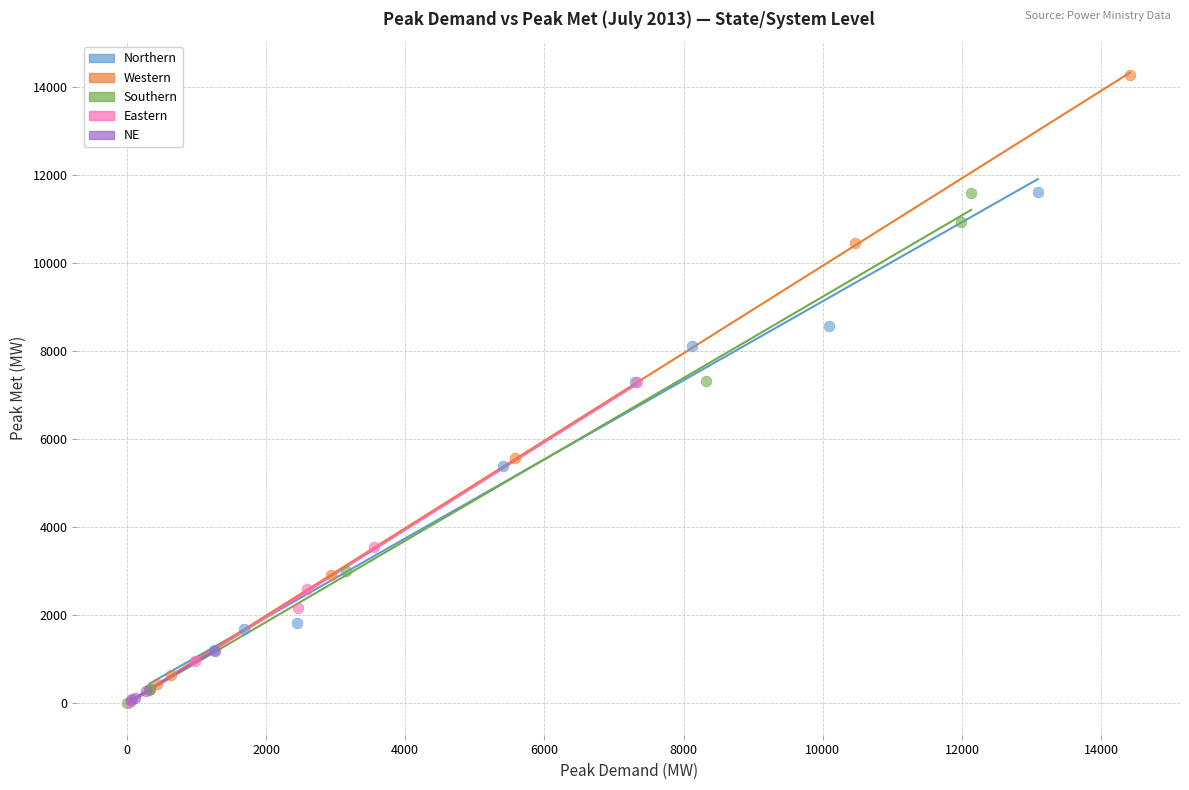

Which series contains the highest Y value?

Western